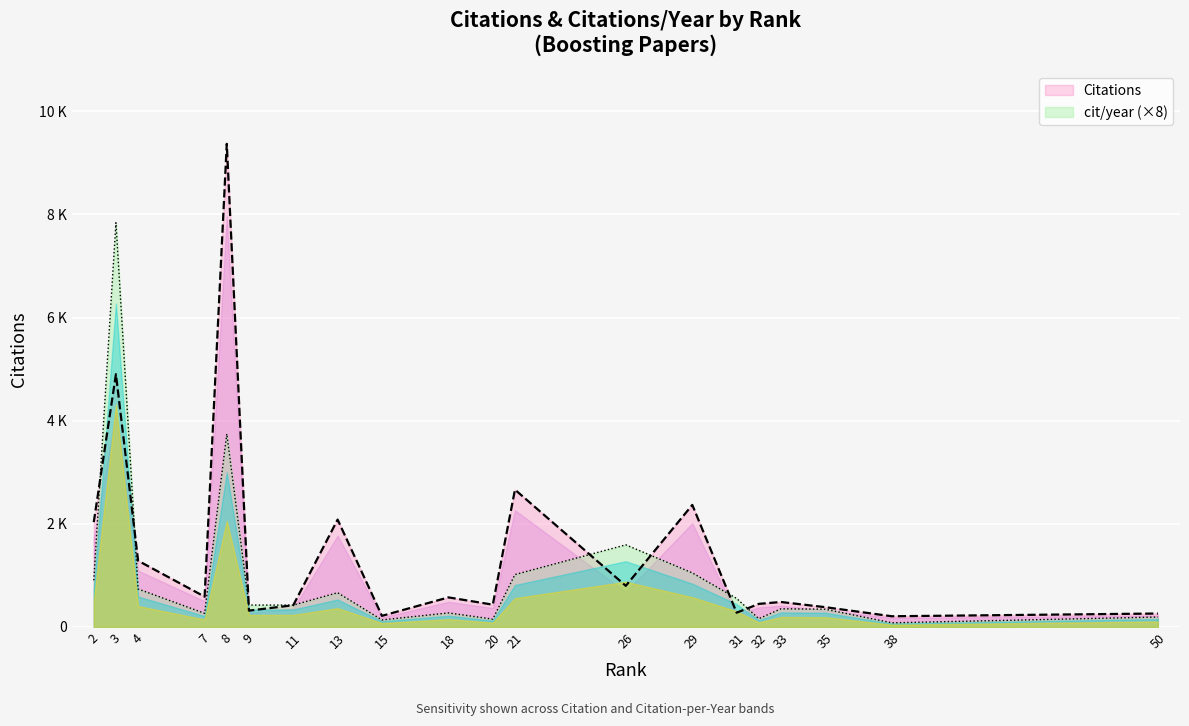

Rank the categories by cit/year value from lowest to highest.

38, 15, 20, 32, 50, 7, 18, 35, 33, 9, 11, 31, 13, 4, 2, 21, 29, 26, 8, 3